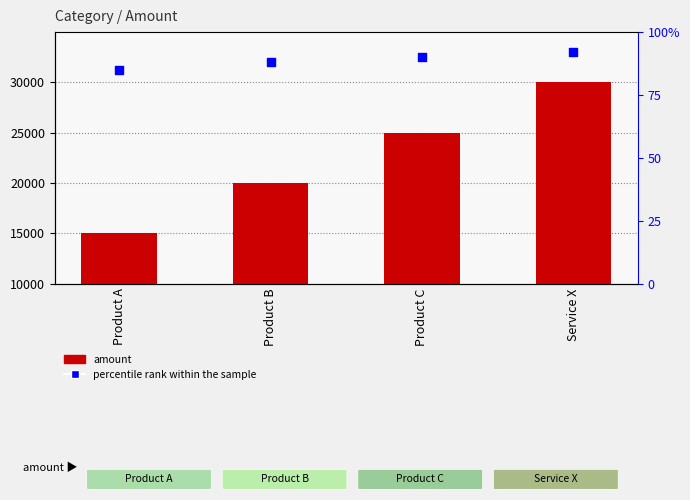

Which series reaches the maximum Y coordinate?

amount